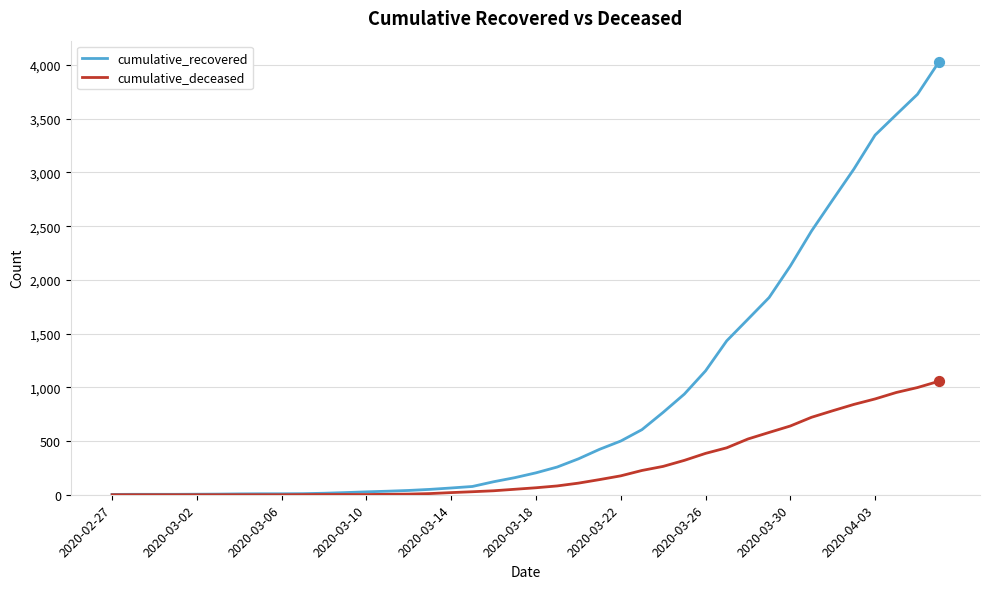

Which series has the largest total across all categories?

cumulative_recovered